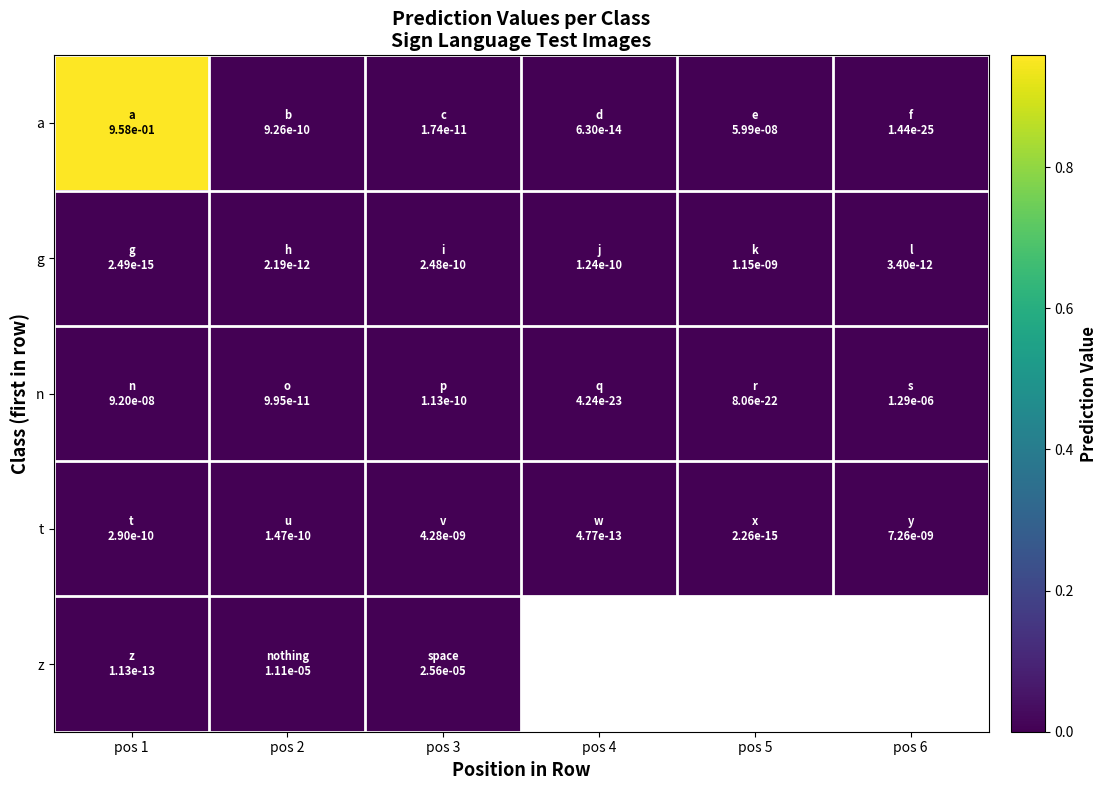

The value of t at pos 1 is 0.0. True or false?

True